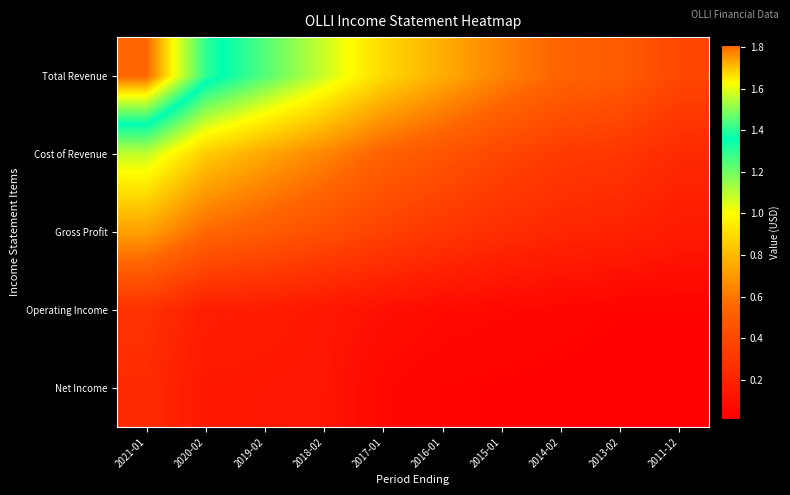

Rank the series at 2018-02 from lowest to highest value.

Net Income, Operating Income, Gross Profit, Cost of Revenue, Total Revenue